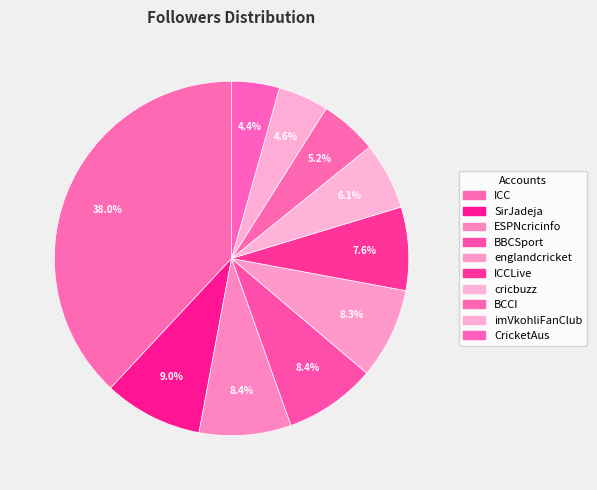

How many segments does this pie chart have?

10